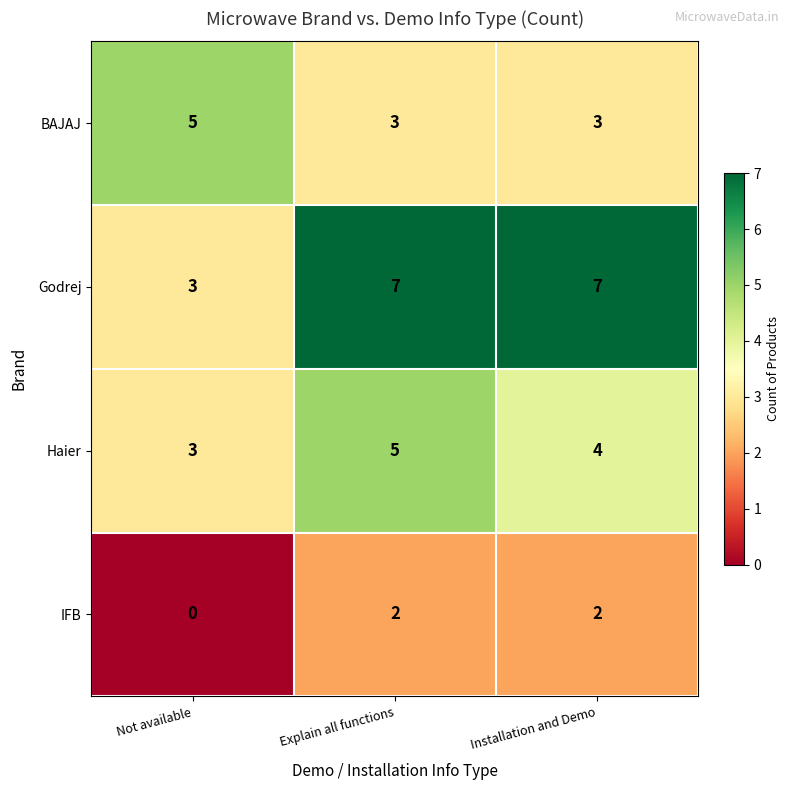

Where is Haier nearest to the value 4?

Installation and Demo